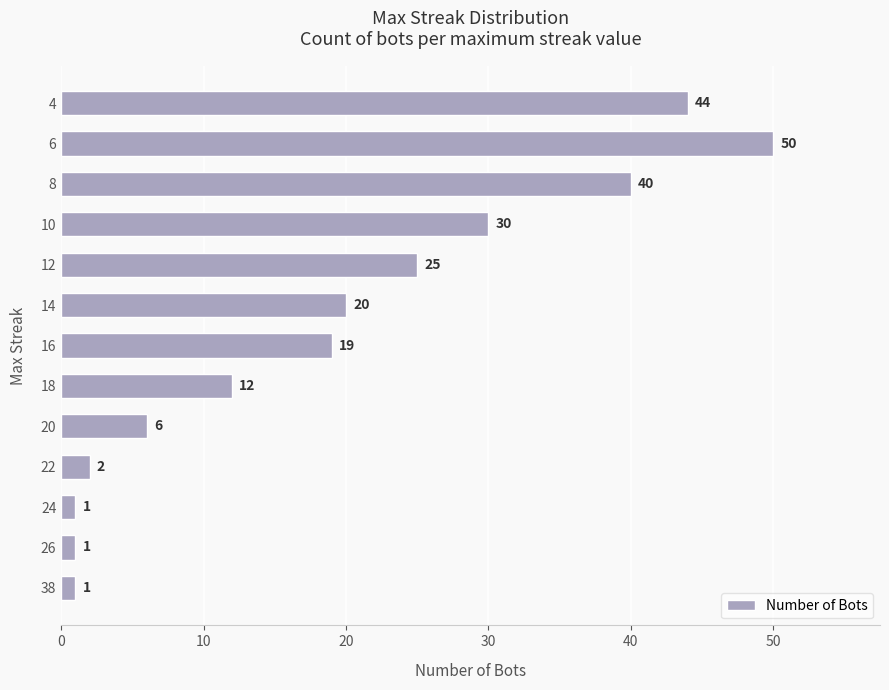

Read the value at 14.

20